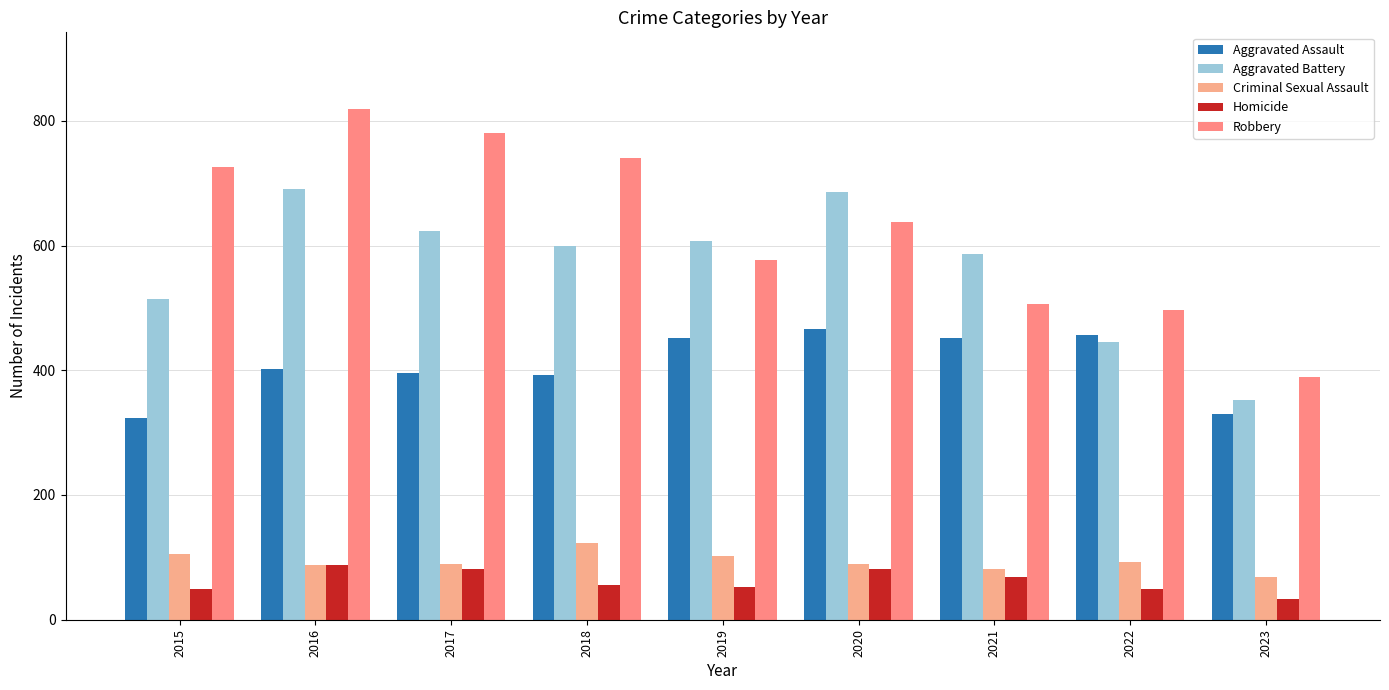

Are the bars grouped side by side (vs. stacked)?

Yes